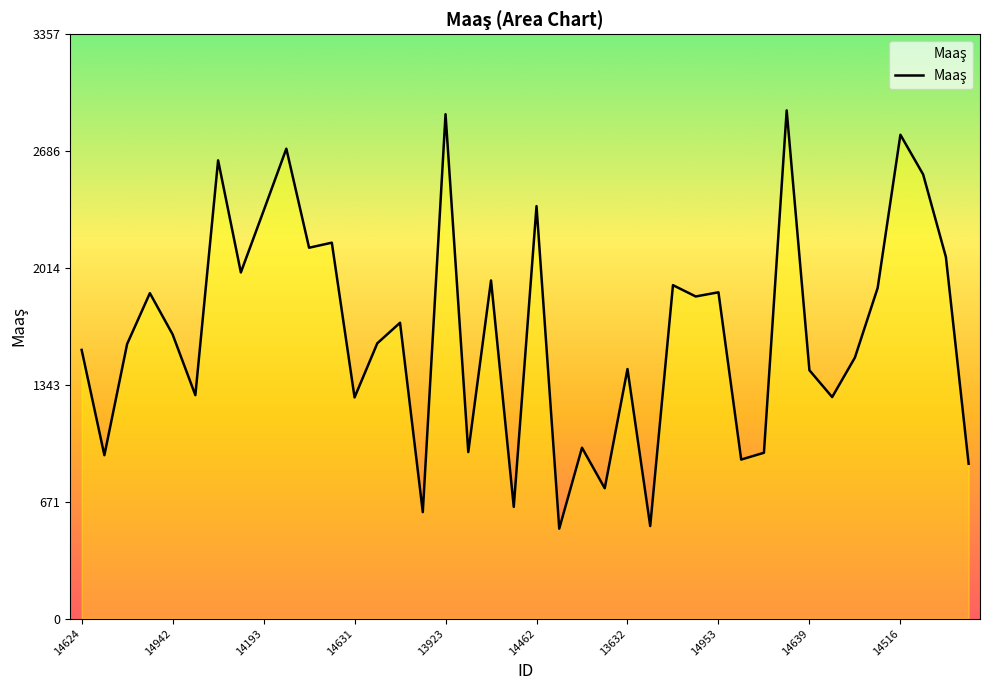

What is the difference between the maximum and minimum values?

2403